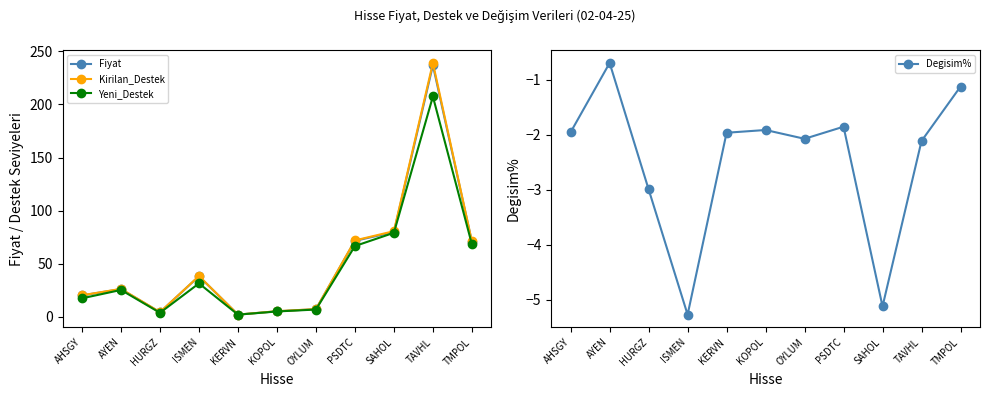

Which series has the widest spread of values?

Kirilan_Destek